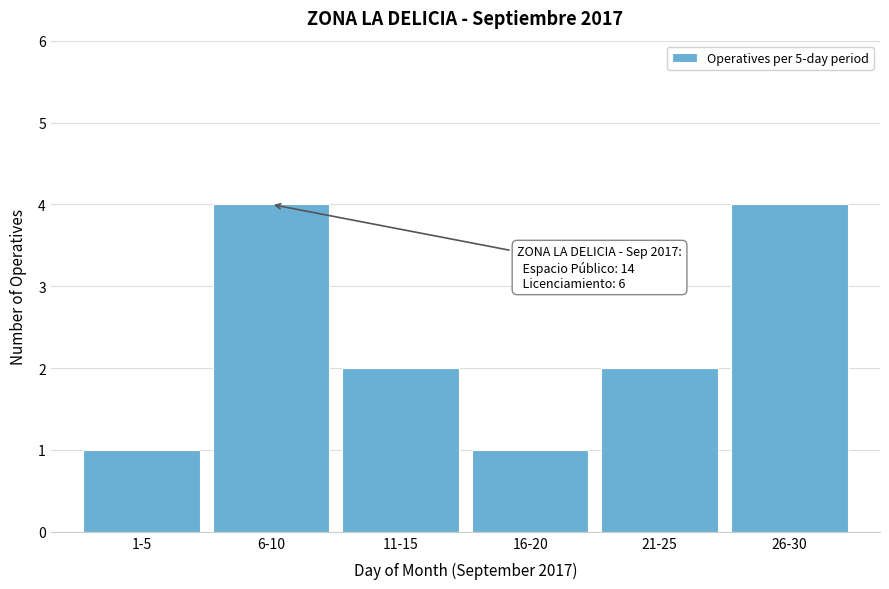

Reading right to left, extract all data points from this chart.

4	2	1	2	4	1